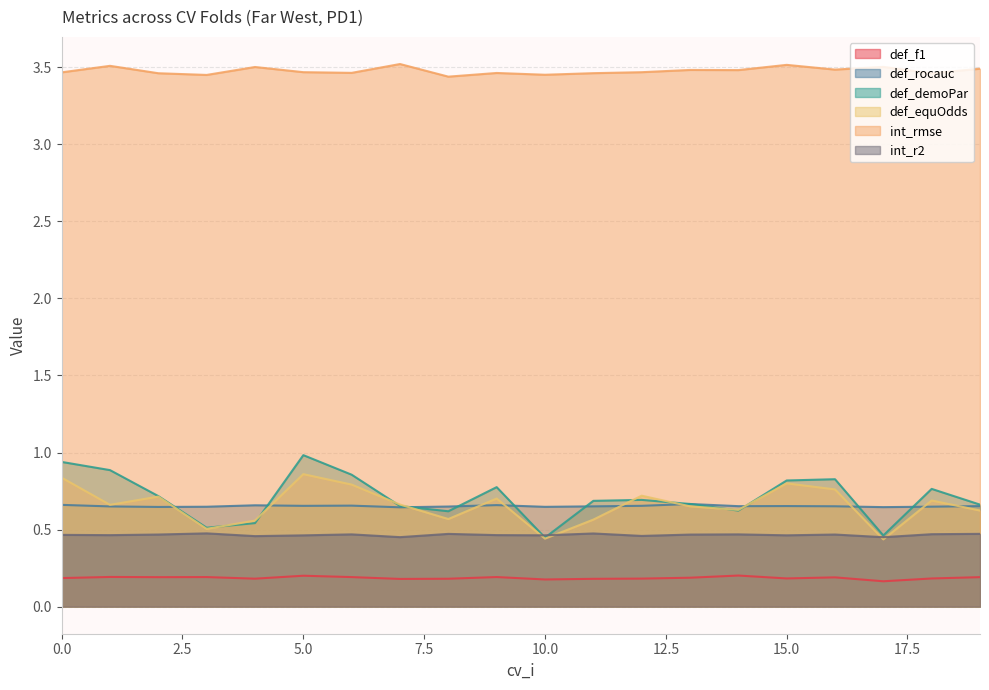

Reading left to right, list all the values displayed in this chart.

def_f1: 0=0.2	1=0.2	2=0.2	3=0.2	4=0.2	5=0.2	6=0.2	7=0.2	8=0.2	9=0.2	10=0.2	11=0.2	12=0.2	13=0.2	14=0.2	15=0.2	16=0.2	17=0.2	18=0.2	19=0.2
def_rocauc: 0=0.7	1=0.7	2=0.6	3=0.6	4=0.7	5=0.7	6=0.7	7=0.6	8=0.6	9=0.7	10=0.6	11=0.7	12=0.7	13=0.7	14=0.7	15=0.7	16=0.7	17=0.6	18=0.6	19=0.7
def_demoPar: 0=0.9	1=0.9	2=0.7	3=0.5	4=0.5	5=1.0	6=0.9	7=0.7	8=0.6	9=0.8	10=0.4	11=0.7	12=0.7	13=0.7	14=0.6	15=0.8	16=0.8	17=0.5	18=0.8	19=0.7
def_equOdds: 0=0.8	1=0.7	2=0.7	3=0.5	4=0.6	5=0.9	6=0.8	7=0.7	8=0.6	9=0.7	10=0.4	11=0.6	12=0.7	13=0.7	14=0.6	15=0.8	16=0.8	17=0.4	18=0.7	19=0.6
int_rmse: 0=3.5	1=3.5	2=3.5	3=3.5	4=3.5	5=3.5	6=3.5	7=3.5	8=3.4	9=3.5	10=3.5	11=3.5	12=3.5	13=3.5	14=3.5	15=3.5	16=3.5	17=3.5	18=3.5	19=3.5
int_r2: 0=0.5	1=0.5	2=0.5	3=0.5	4=0.5	5=0.5	6=0.5	7=0.5	8=0.5	9=0.5	10=0.5	11=0.5	12=0.5	13=0.5	14=0.5	15=0.5	16=0.5	17=0.5	18=0.5	19=0.5